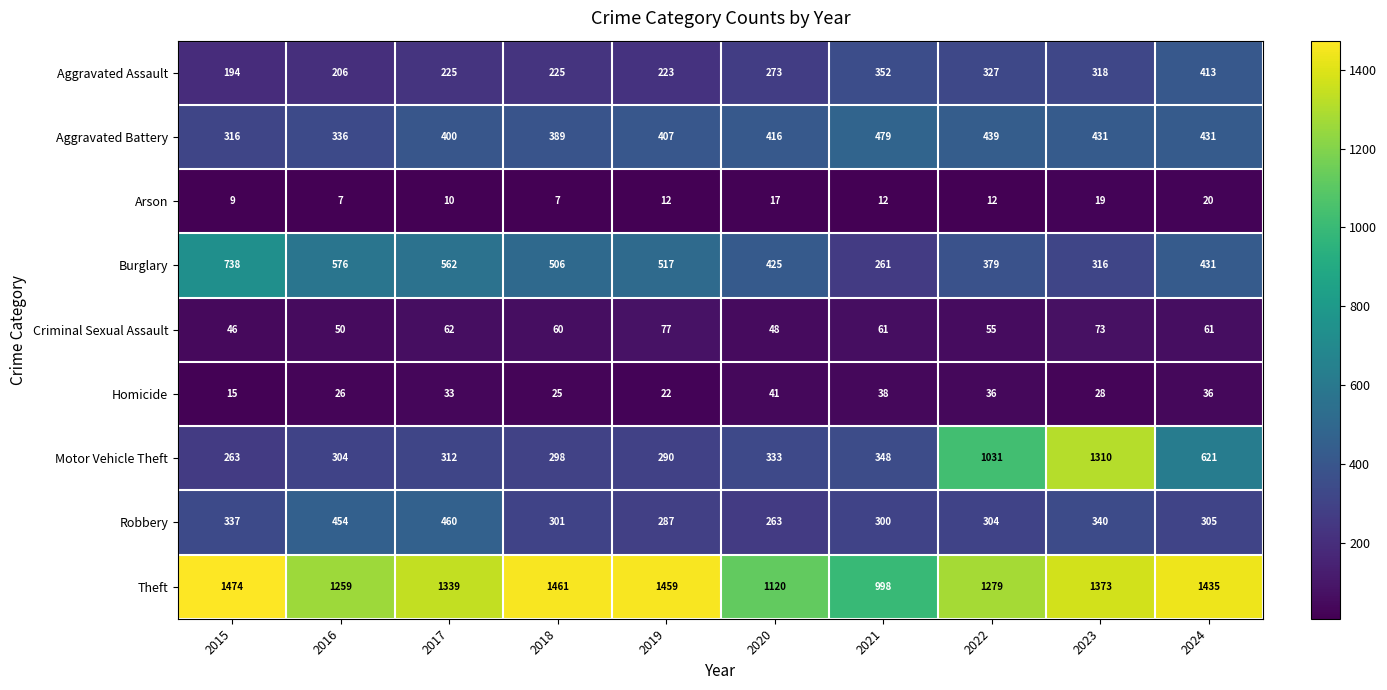

How many categories are shown in the chart?

10